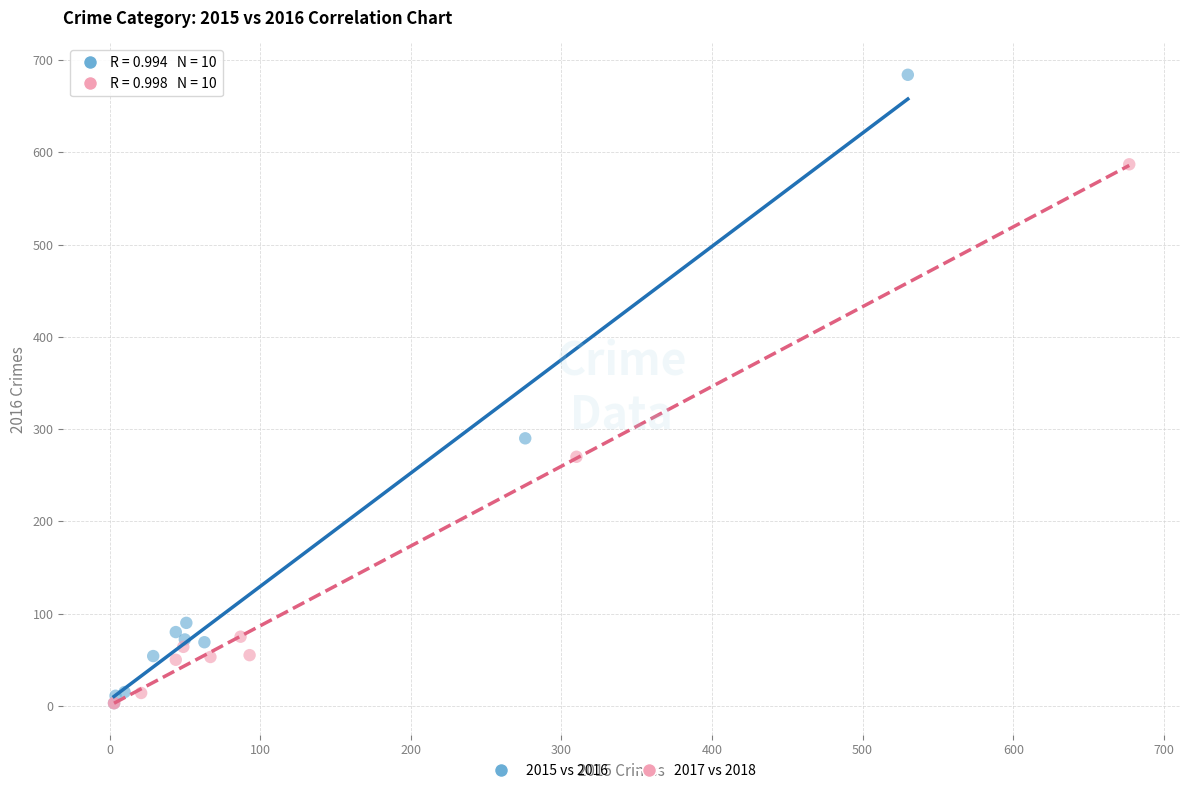

Which series has the largest Y range (max minus min)?

2015 vs 2016